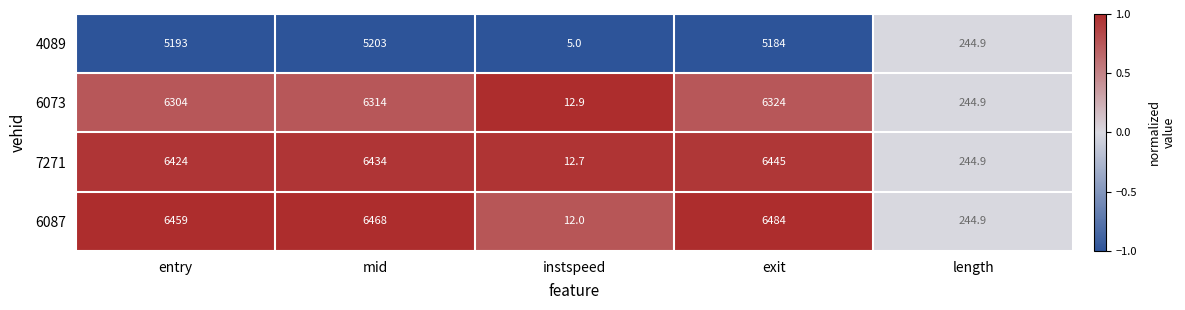

Count the number of categories in the chart.

5